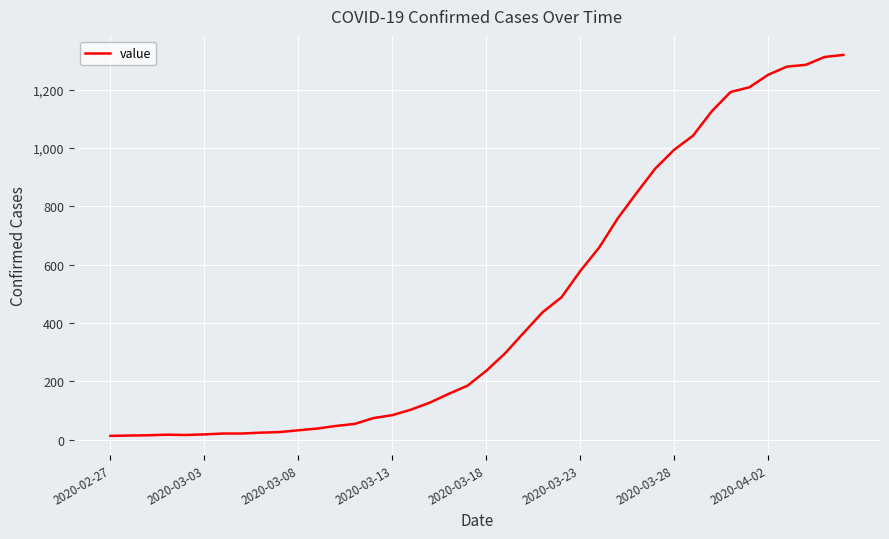

What is the difference between the maximum and minimum values?

1306